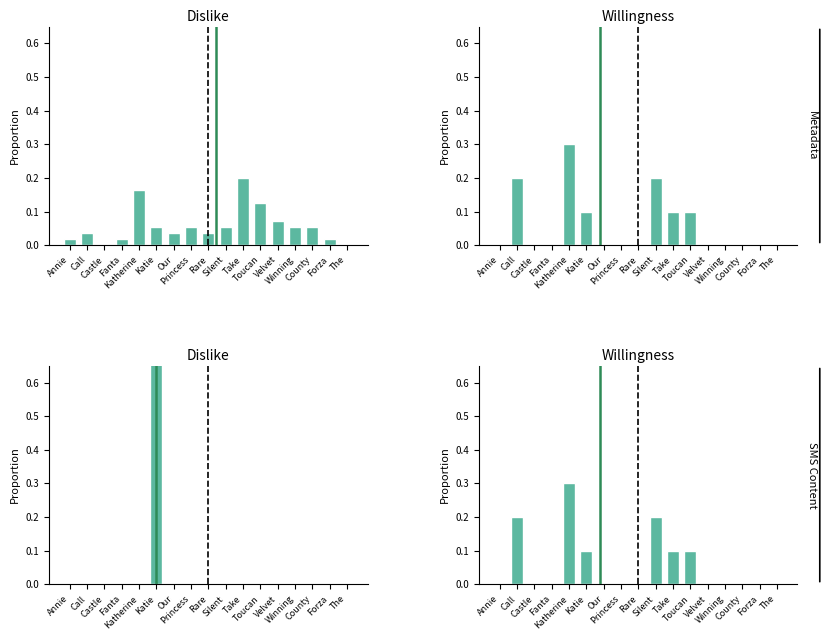

Which series has the largest range (max minus min)?

Dislike